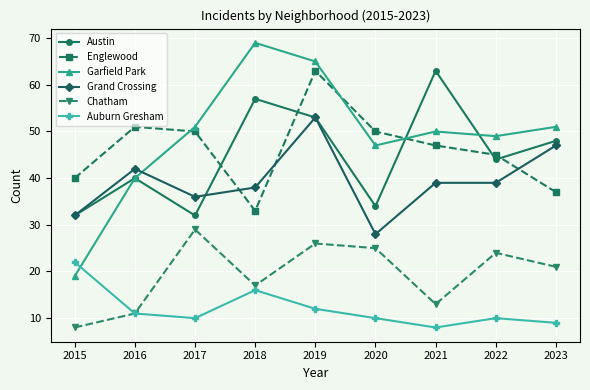

The Grand Crossing series shows 54 at 2018. True or false?

False